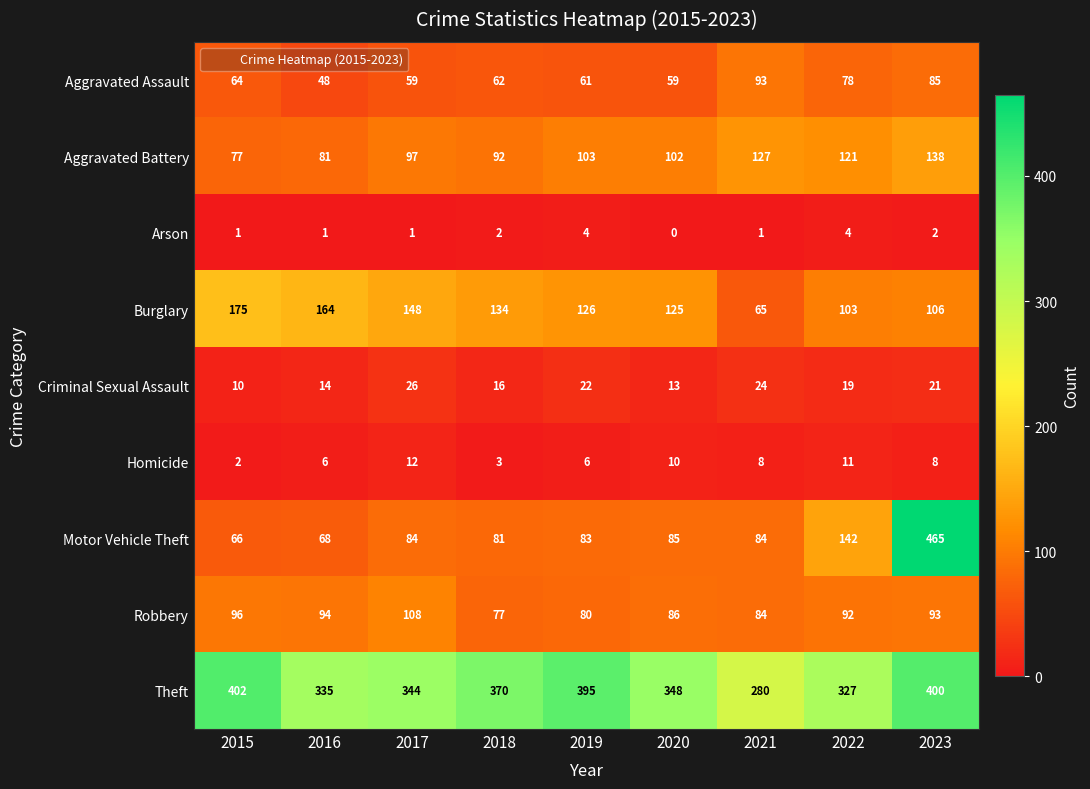

What is the approximate value of Motor Vehicle Theft at 2018, to the nearest 50?

100